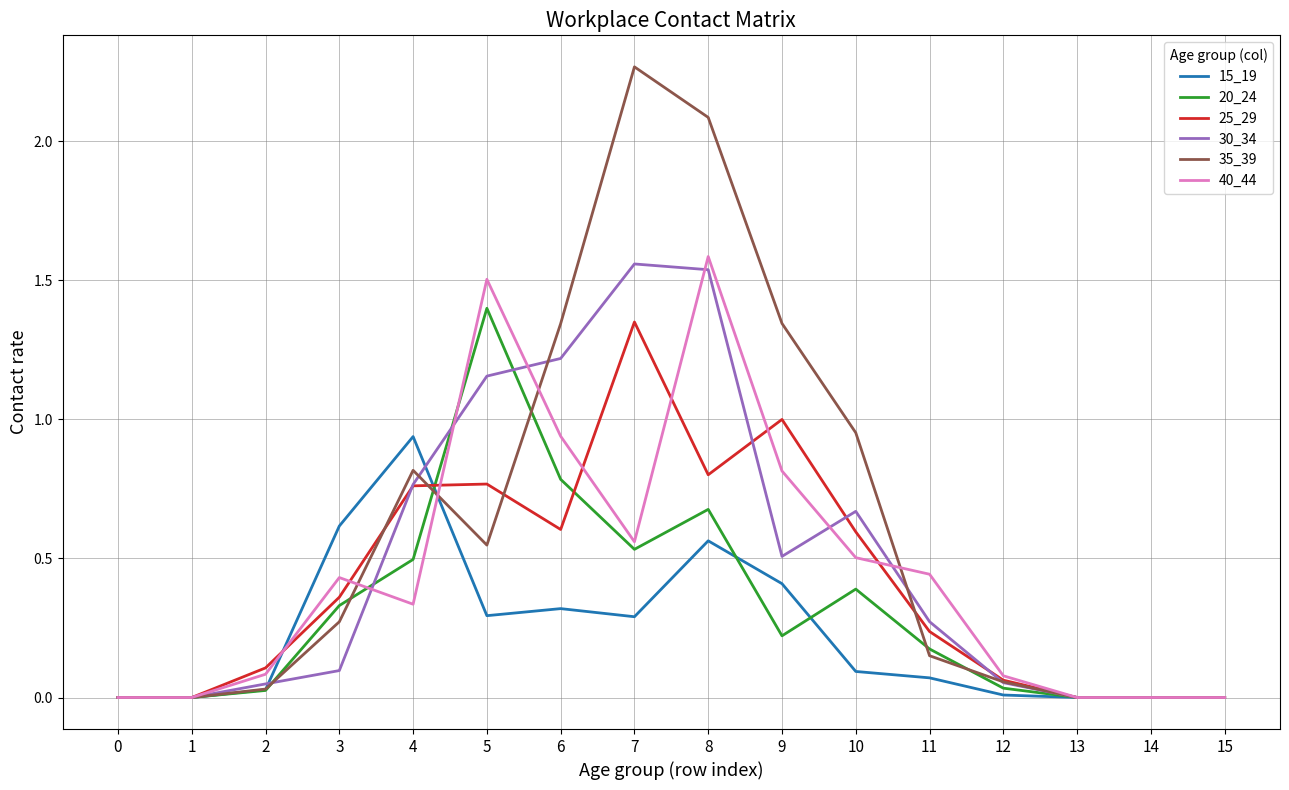

At how many categories does at least one series exceed 1?

5